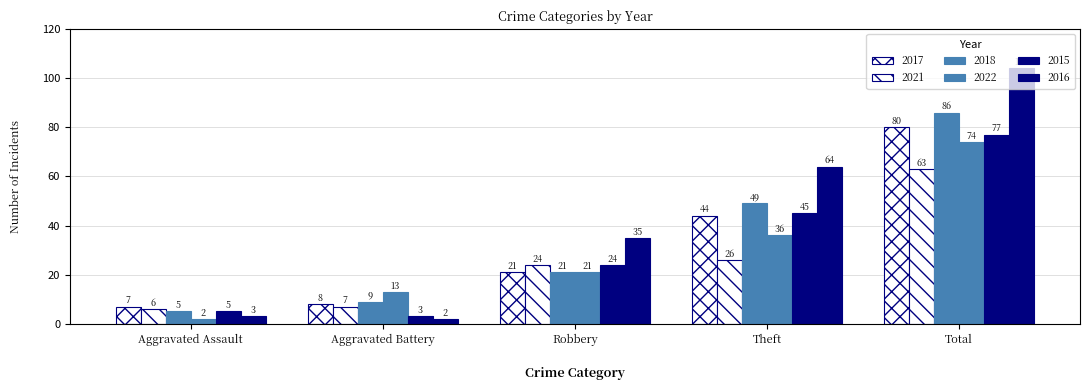

Does the chart contain any negative values?

No